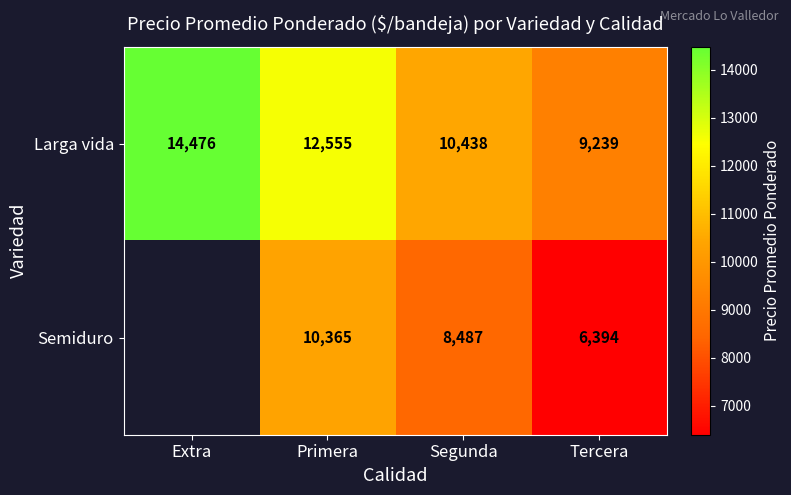

Which category has the lowest value across all series?

Tercera